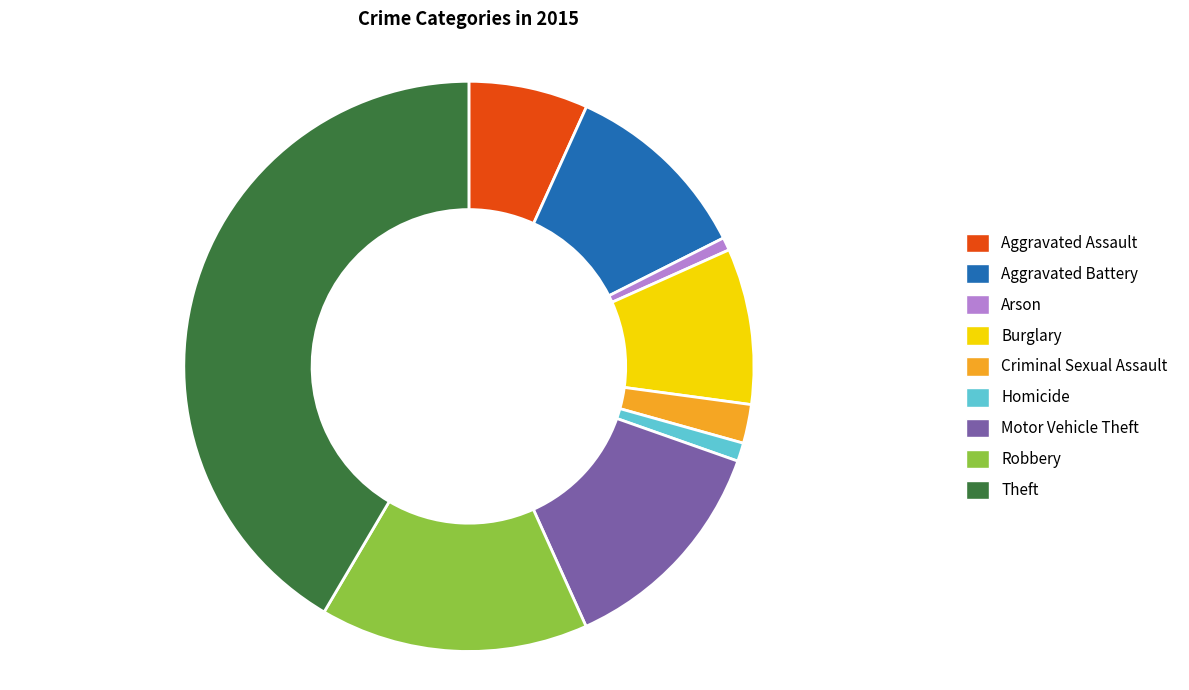

Does any single category account for the majority?

No